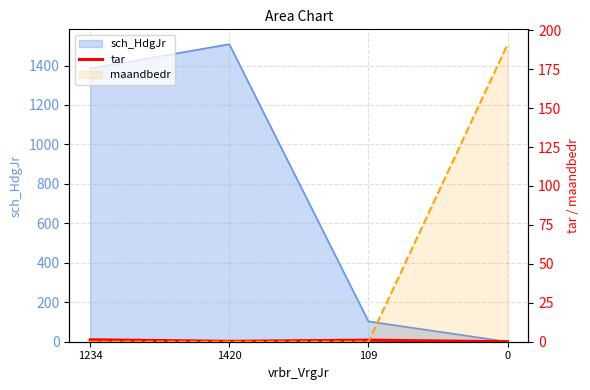

Is it true that the value at 109 is 1.4?

False